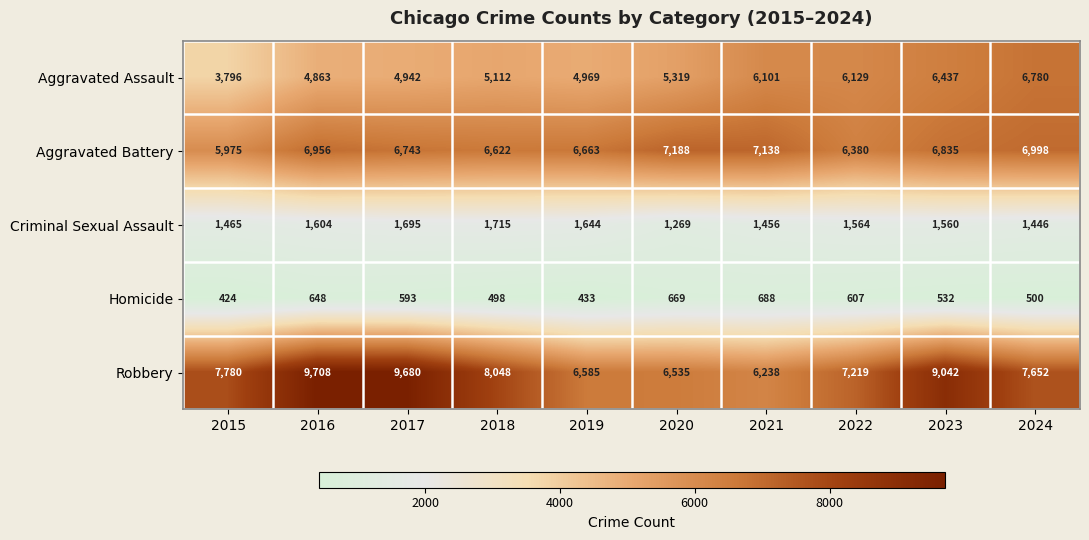

How many data points does each series have?

10